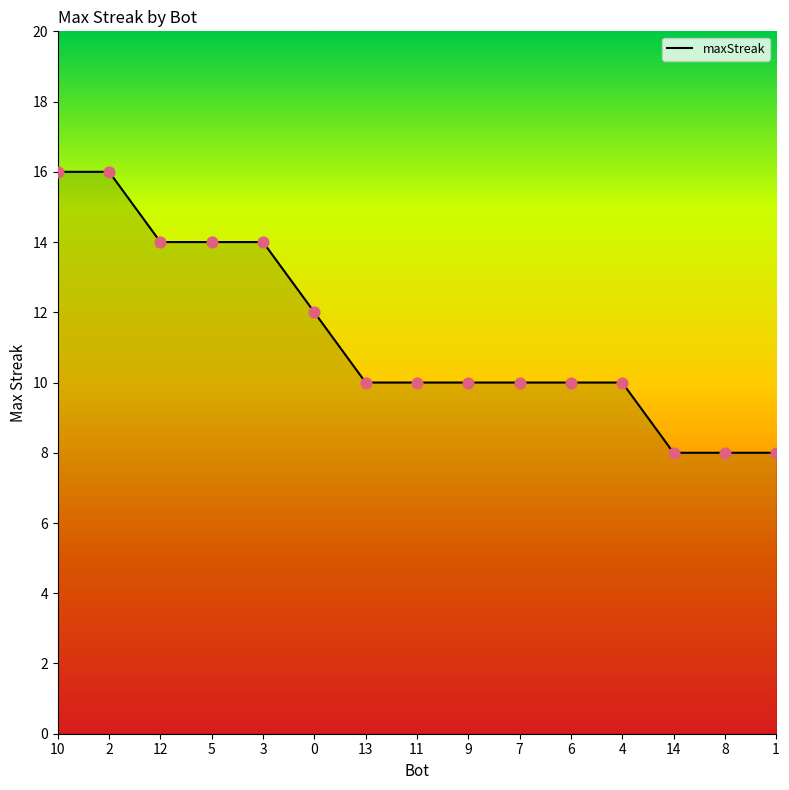

Approximately how many times larger is the value at 14 compared to 12?

0.6